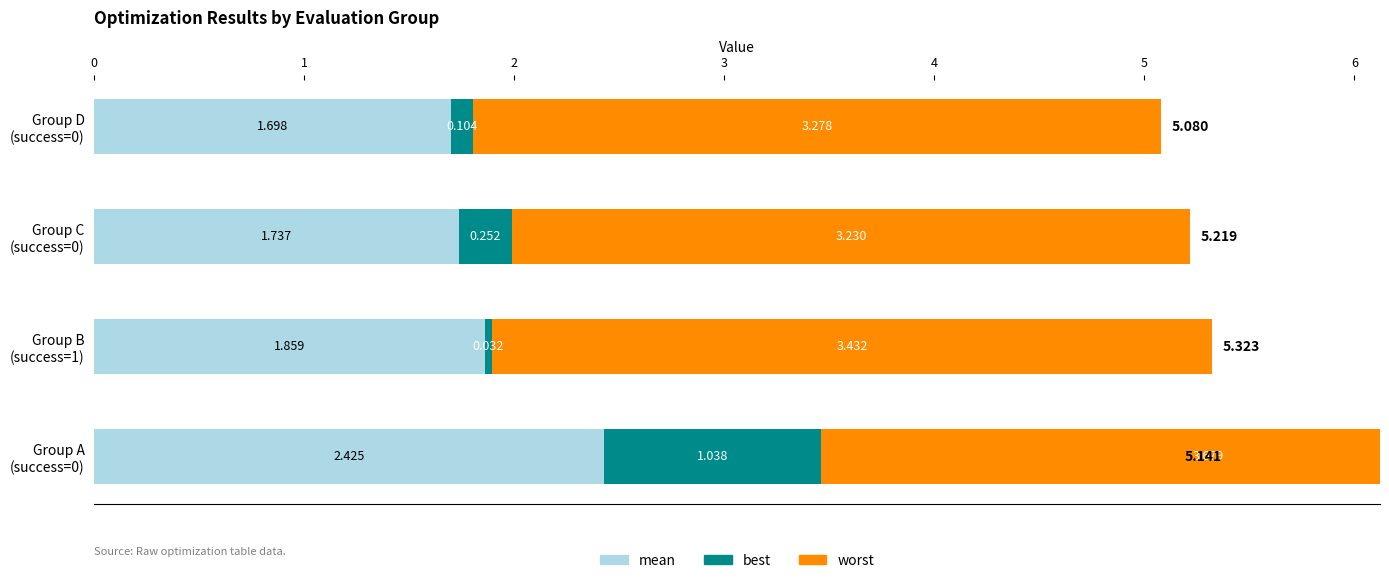

What is the difference between the highest and lowest values at Group D (success=0)?

3.2